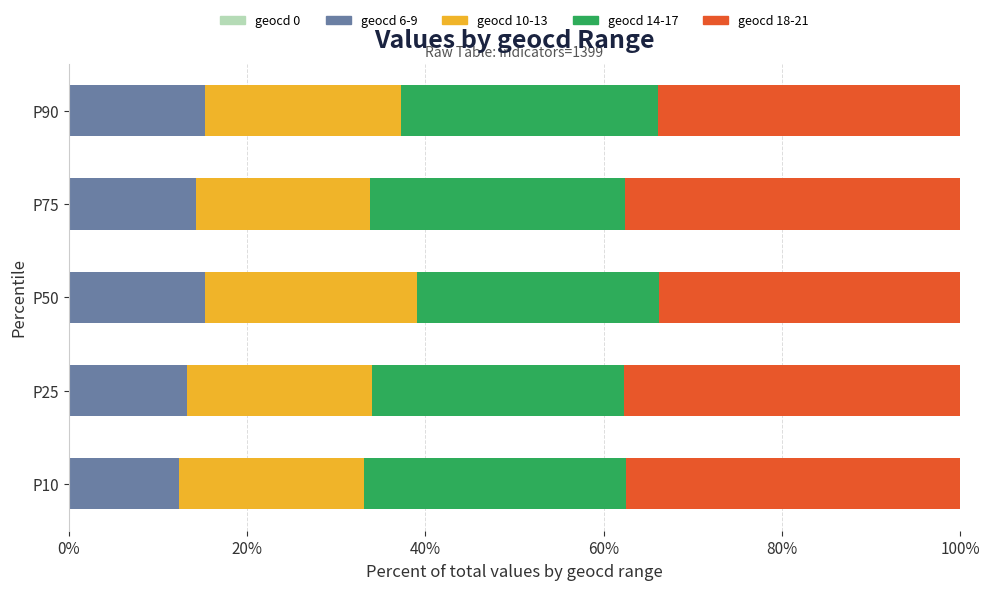

Count the number of categories in the chart.

5